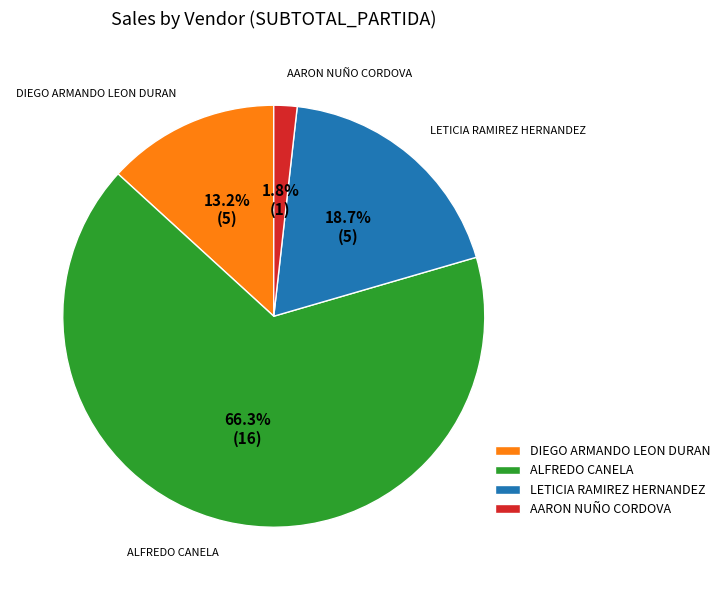

To the nearest percent, what is the combined percentage of ALFREDO CANELA and AARON NUÑO CORDOVA?

68%